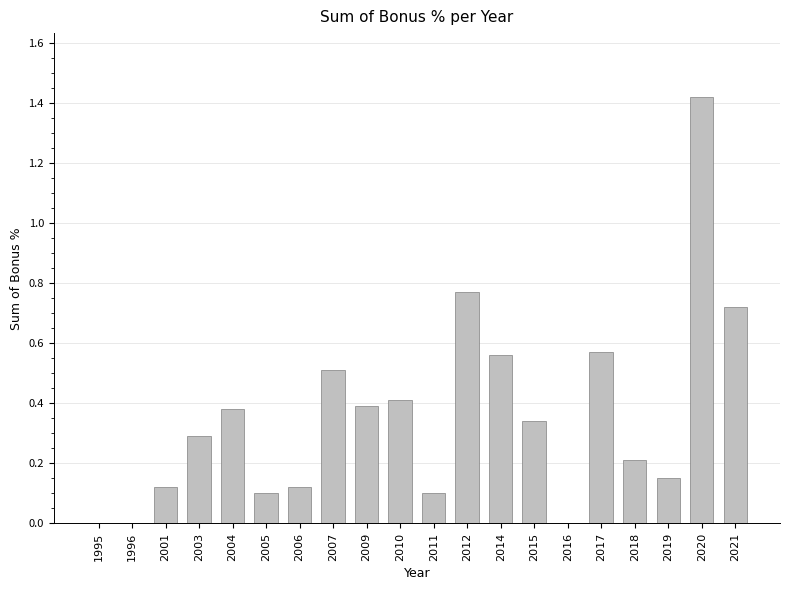

Between 2015 and 2017, which is larger?

2017